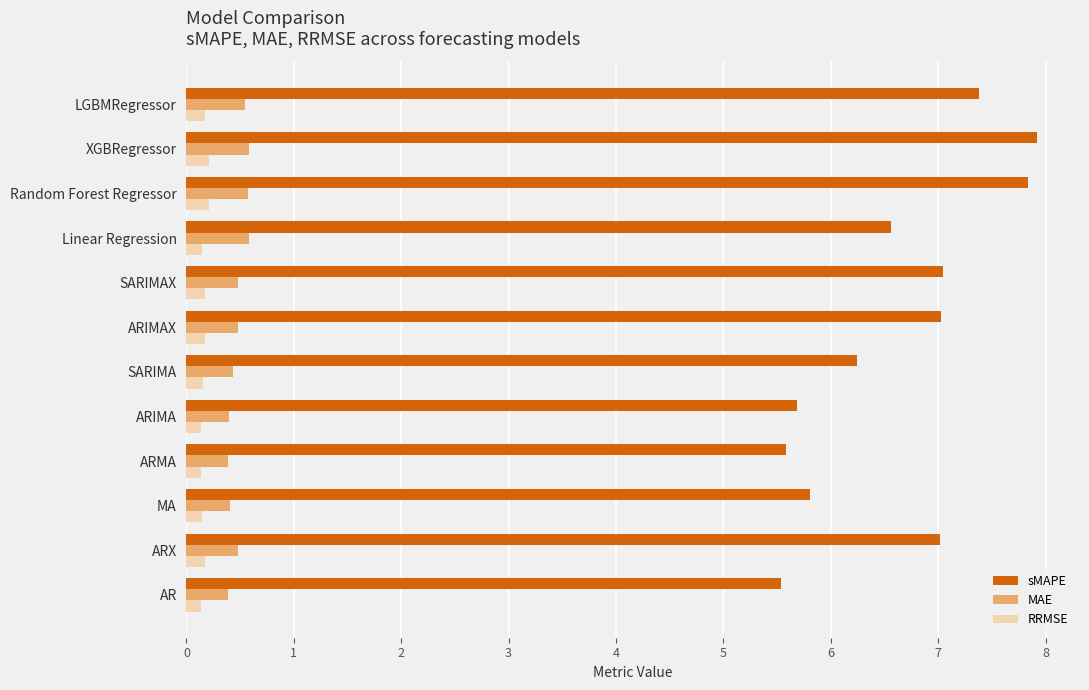

At how many categories does at least one series exceed 0?

12